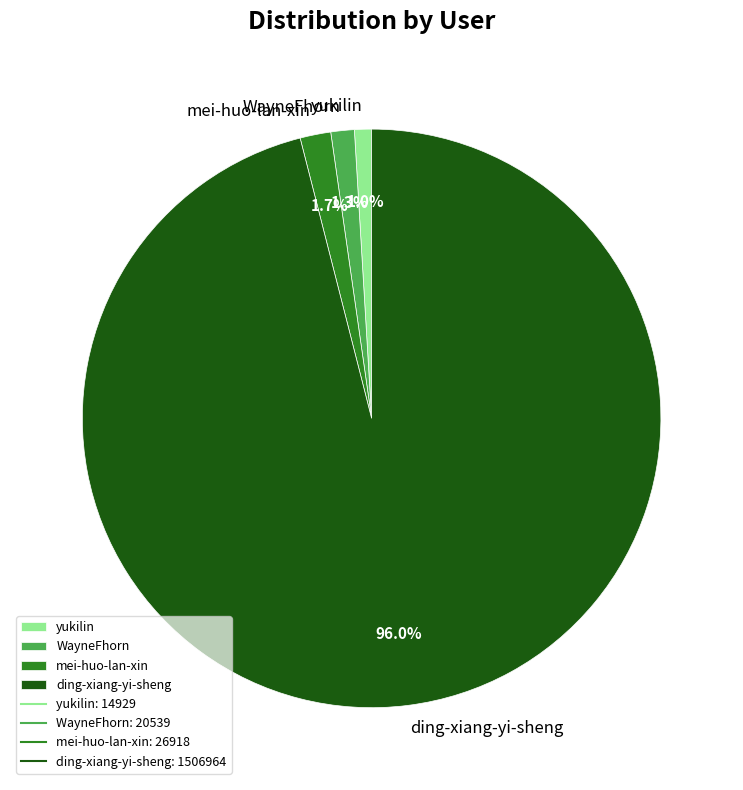

How many segments does this pie chart have?

4